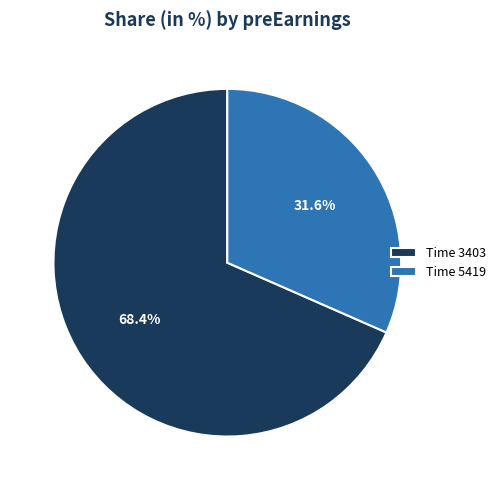

Which has a higher value, Time 3403 or Time 5419?

Time 3403